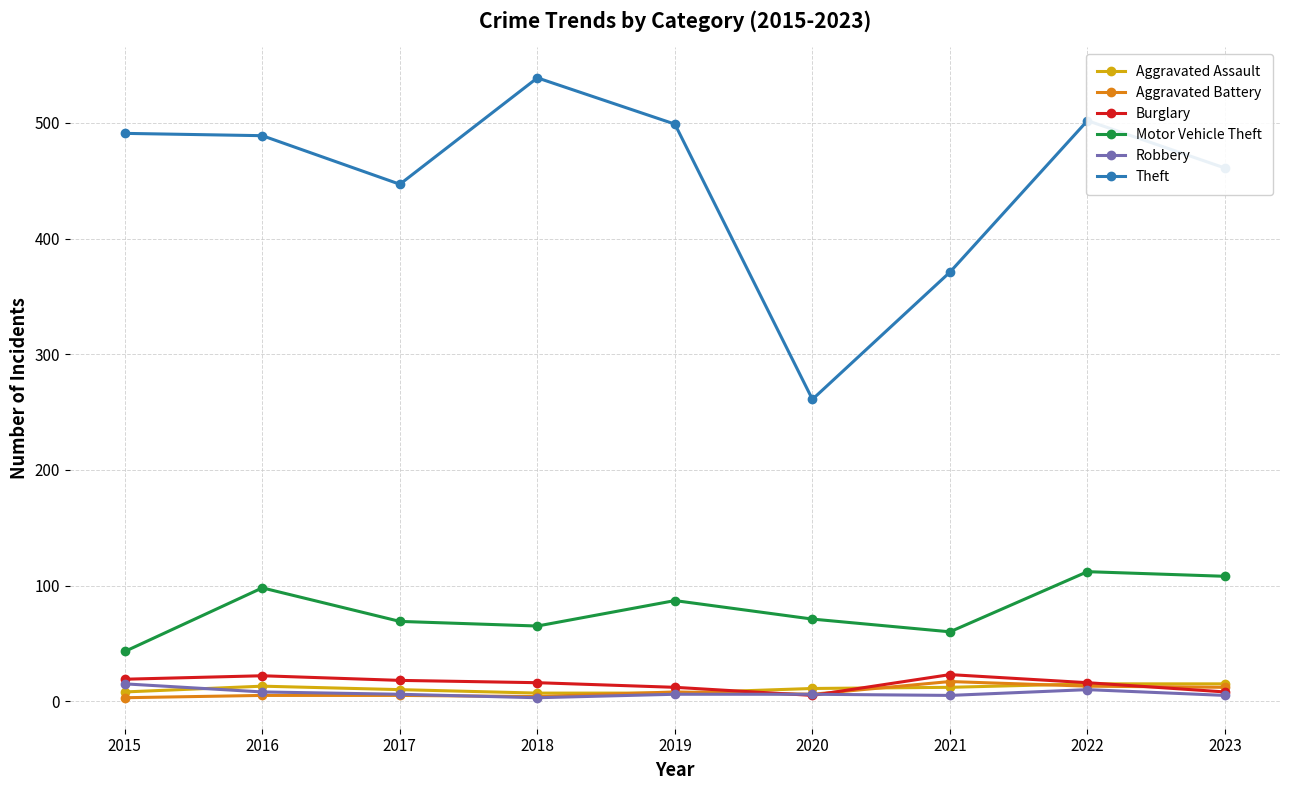

At which category does Motor Vehicle Theft reach its first local peak?

2016